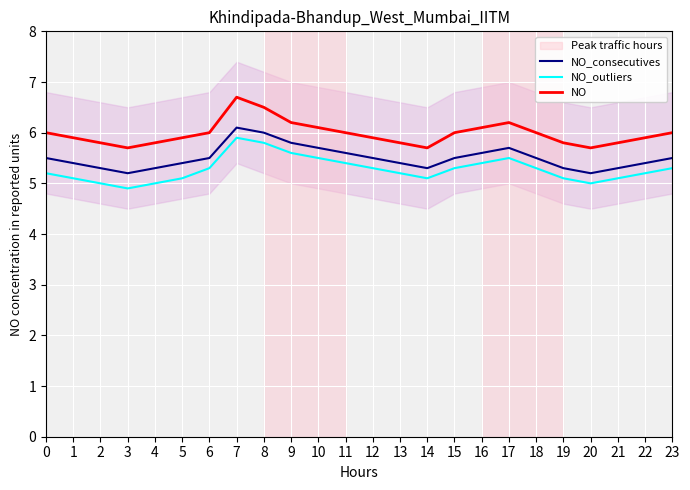

What are all the series names shown in the legend?

NO_consecutives, NO_outliers, NO